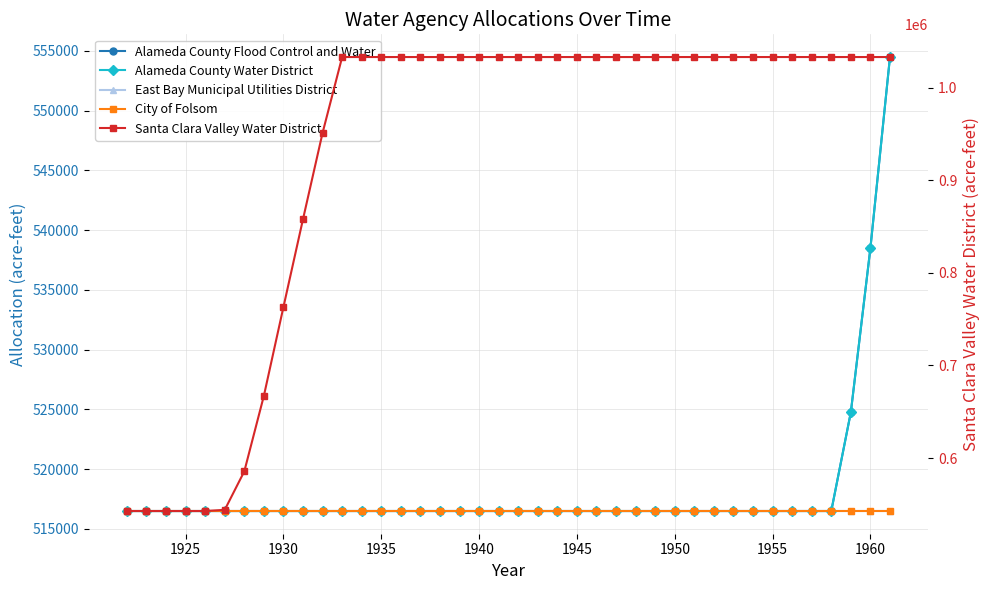

True or false: East Bay Municipal Utilities District and Alameda County Flood Control and Water intersect in this chart.

False